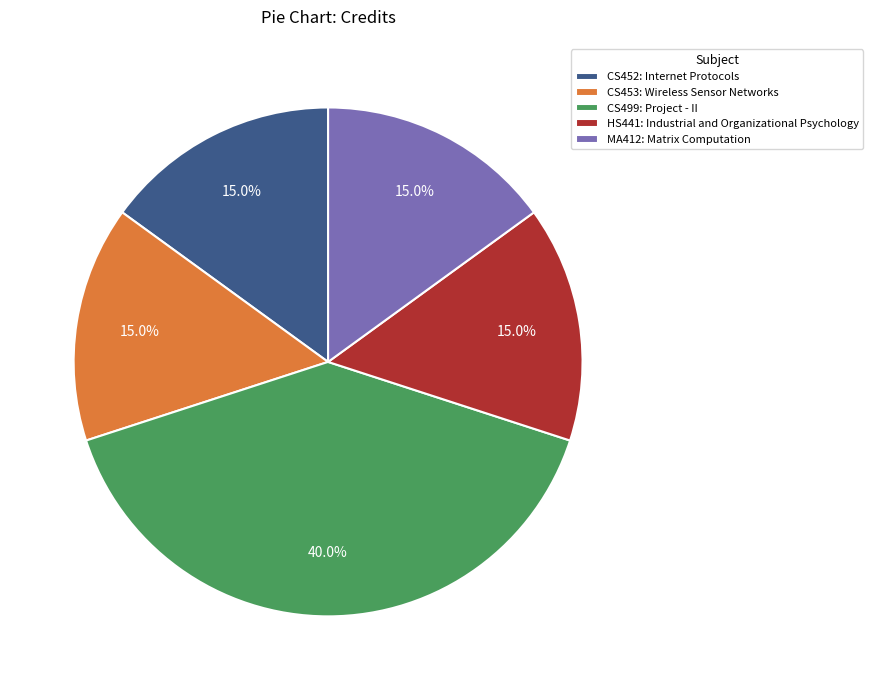

Which category has the biggest portion of the pie?

CS499: Project - II